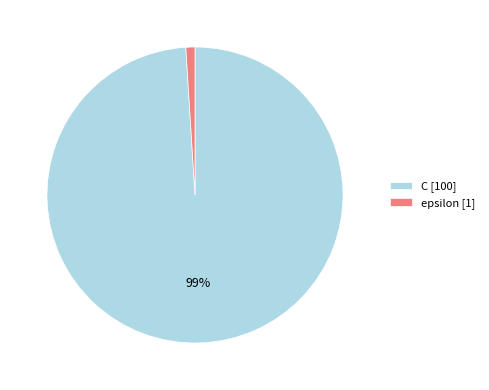

To the nearest percent, what is the average slice percentage?

50%